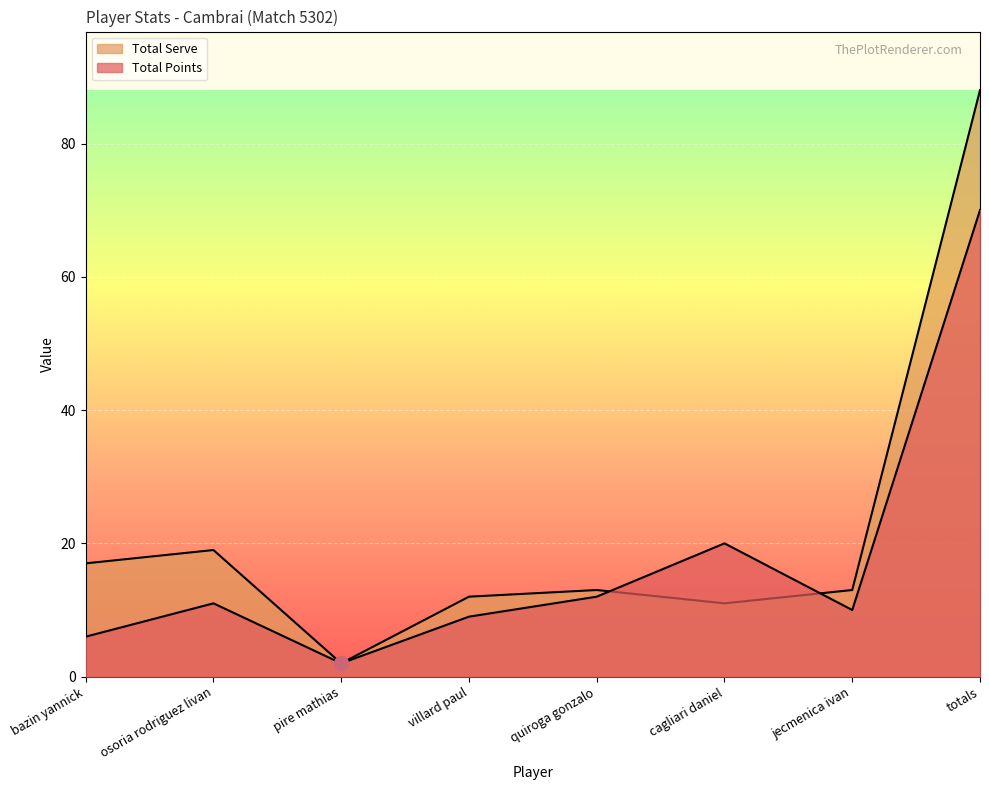

List the labels in order of Total Serve value, largest first.

totals, osoria rodriguez livan, bazin yannick, quiroga gonzalo, jecmenica ivan, villard paul, cagliari daniel, pire mathias